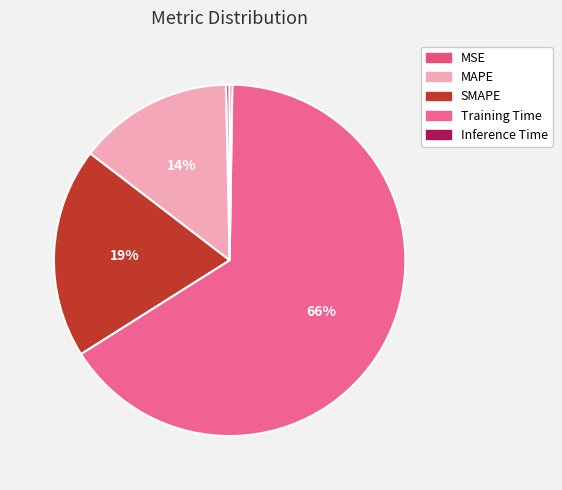

The MAPE slice represents 25% of the pie. True or false?

False